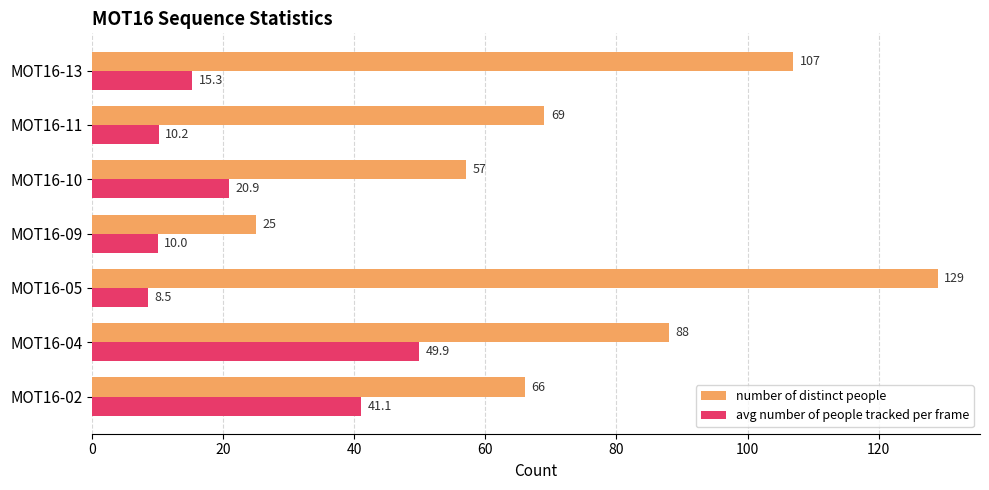

At which label does number of distinct people reach its minimum?

MOT16-09